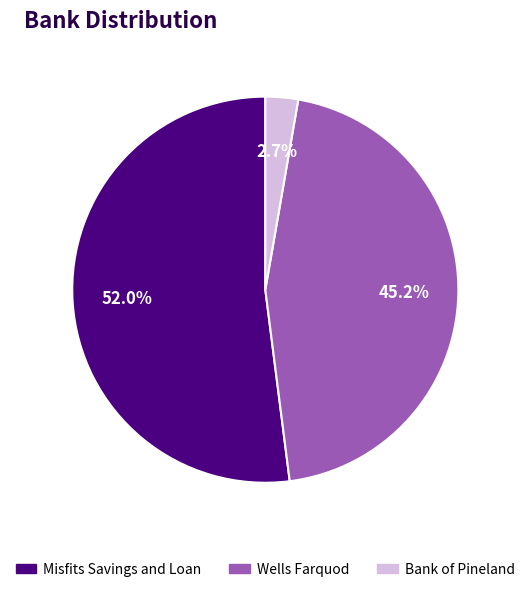

The Wells Farquod slice represents 45% of the pie. True or false?

True